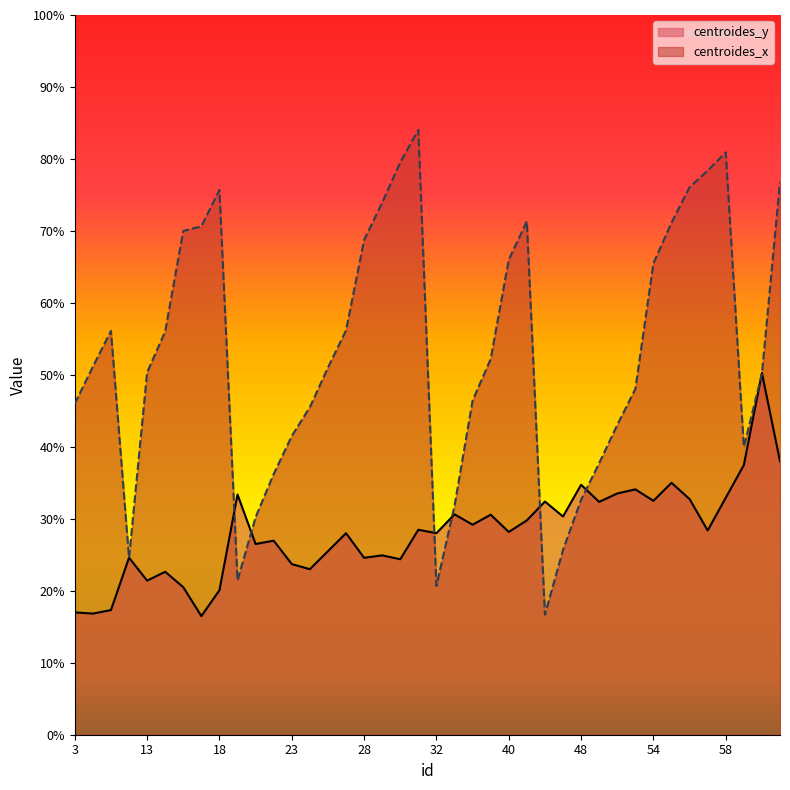

At which label does centroides_y first exceed 28?

20